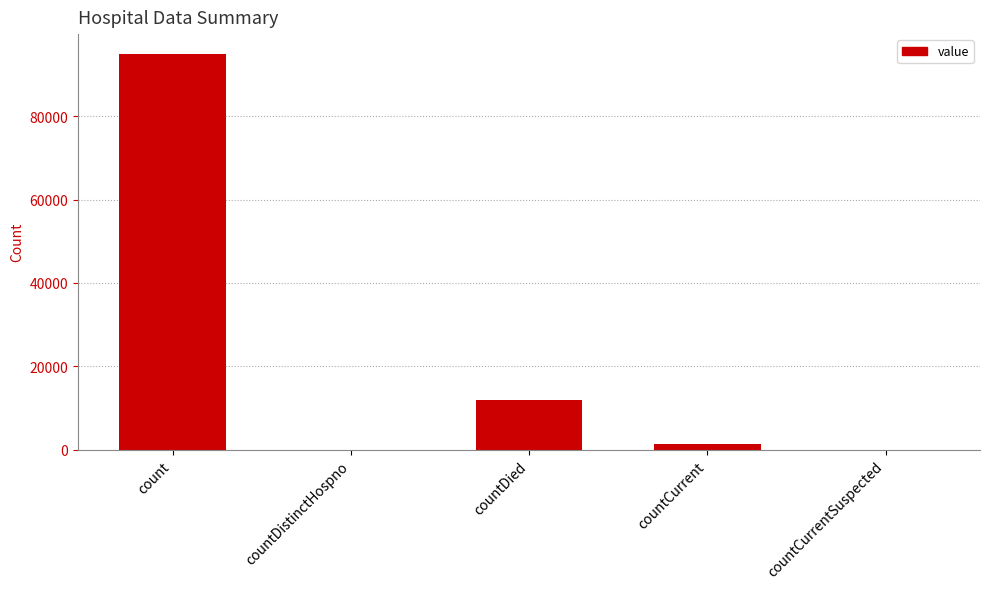

What is the average value?

21654